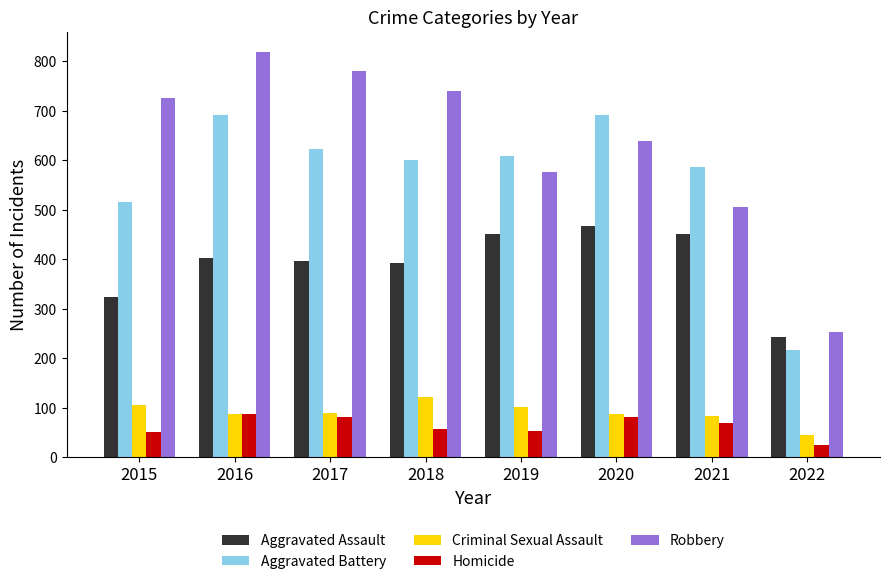

Read the Homicide value at 2018, to the nearest 5.

55